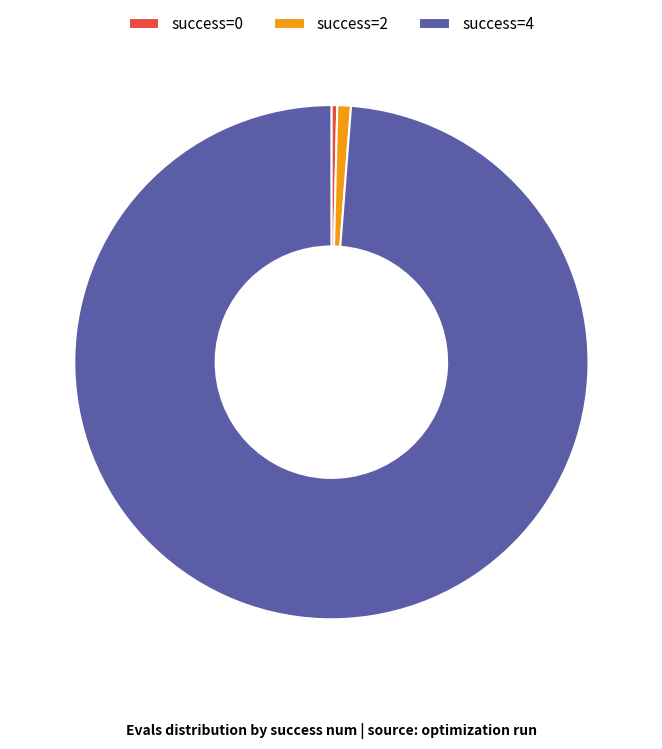

Combined, do success=2 and success=4 account for over 50%?

Yes